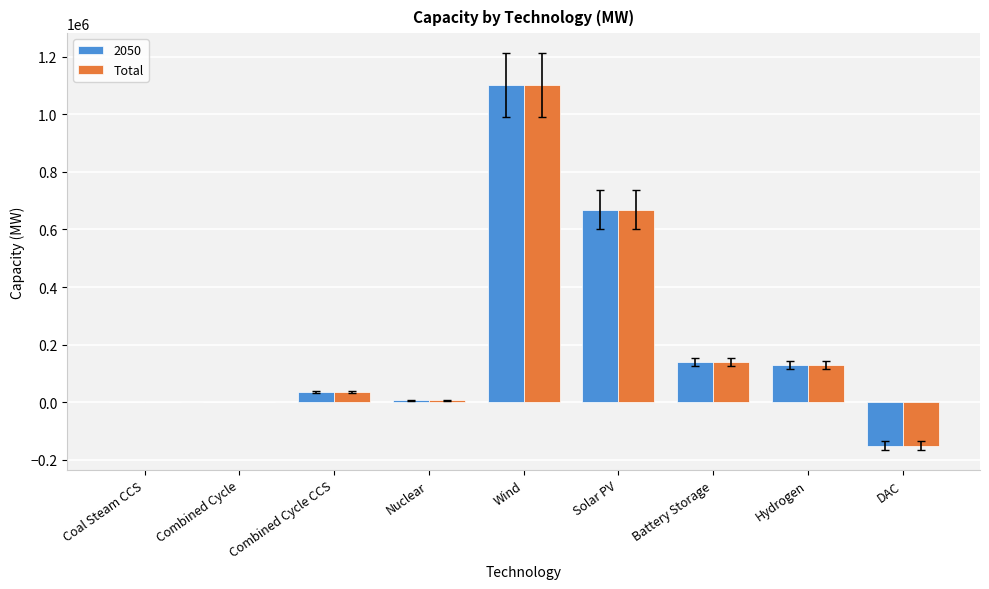

Reading left to right, transcribe all the data shown in this chart.

2050: Coal Steam CCS=0.0	Combined Cycle=0.0	Combined Cycle CCS=34920.0	Nuclear=6838.4	Wind=1102498.1	Solar PV=668970.9	Battery Storage=140855.9	Hydrogen=130055.0	DAC=-150981.2
Total: Coal Steam CCS=0.0	Combined Cycle=0.0	Combined Cycle CCS=34920.0	Nuclear=6838.4	Wind=1102498.1	Solar PV=668970.9	Battery Storage=140855.9	Hydrogen=130055.0	DAC=-150981.2